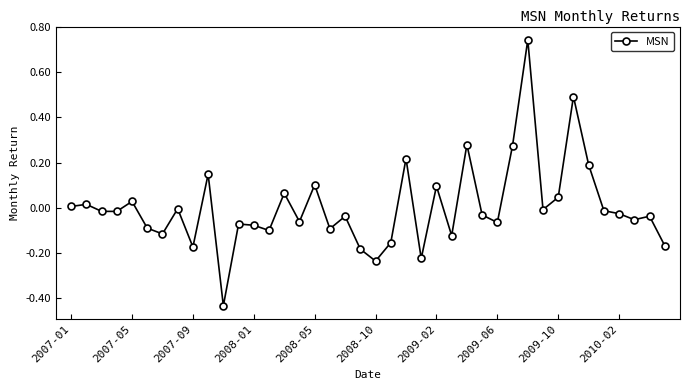

True or false: there are more than 0 points higher than both neighbors.

True